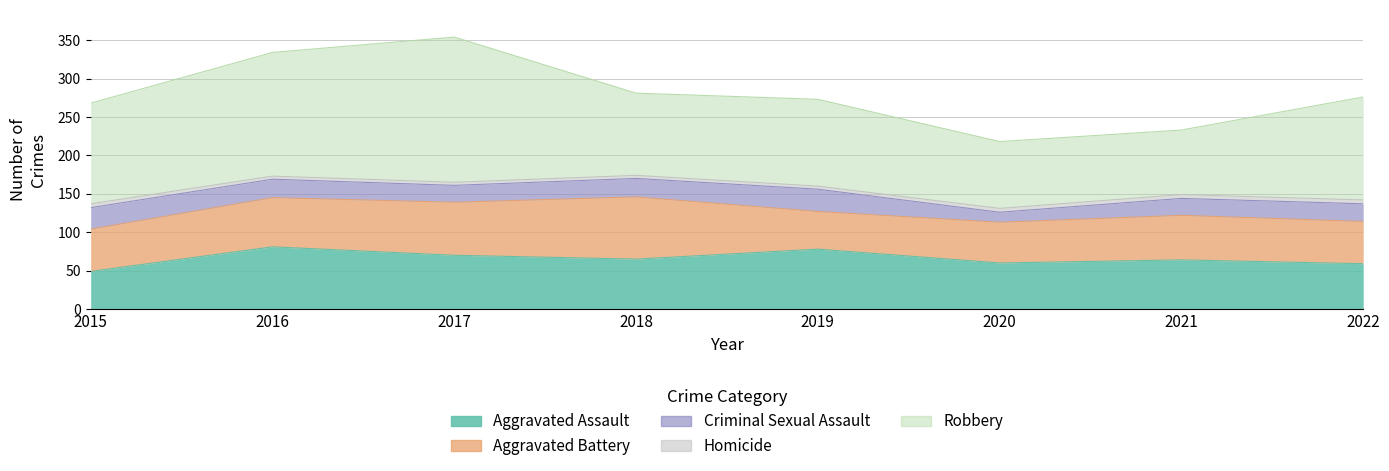

What value does the Robbery series have at 2022, to the nearest 50?

150